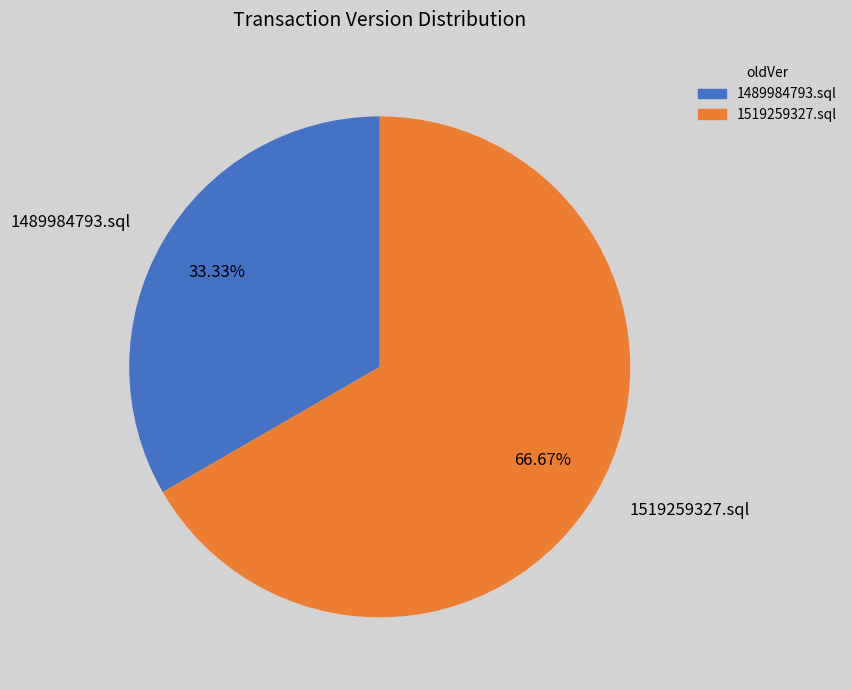

How many segments does this pie chart have?

2